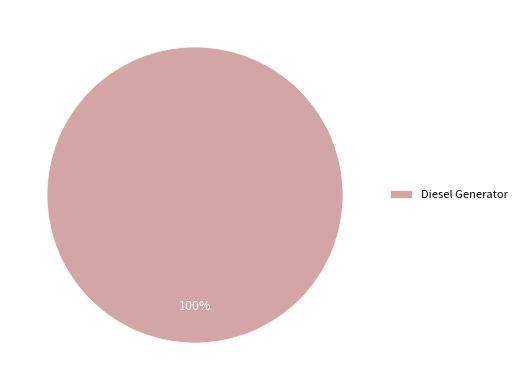

What percentage is the Diesel Generator slice, to the nearest percent?

100%